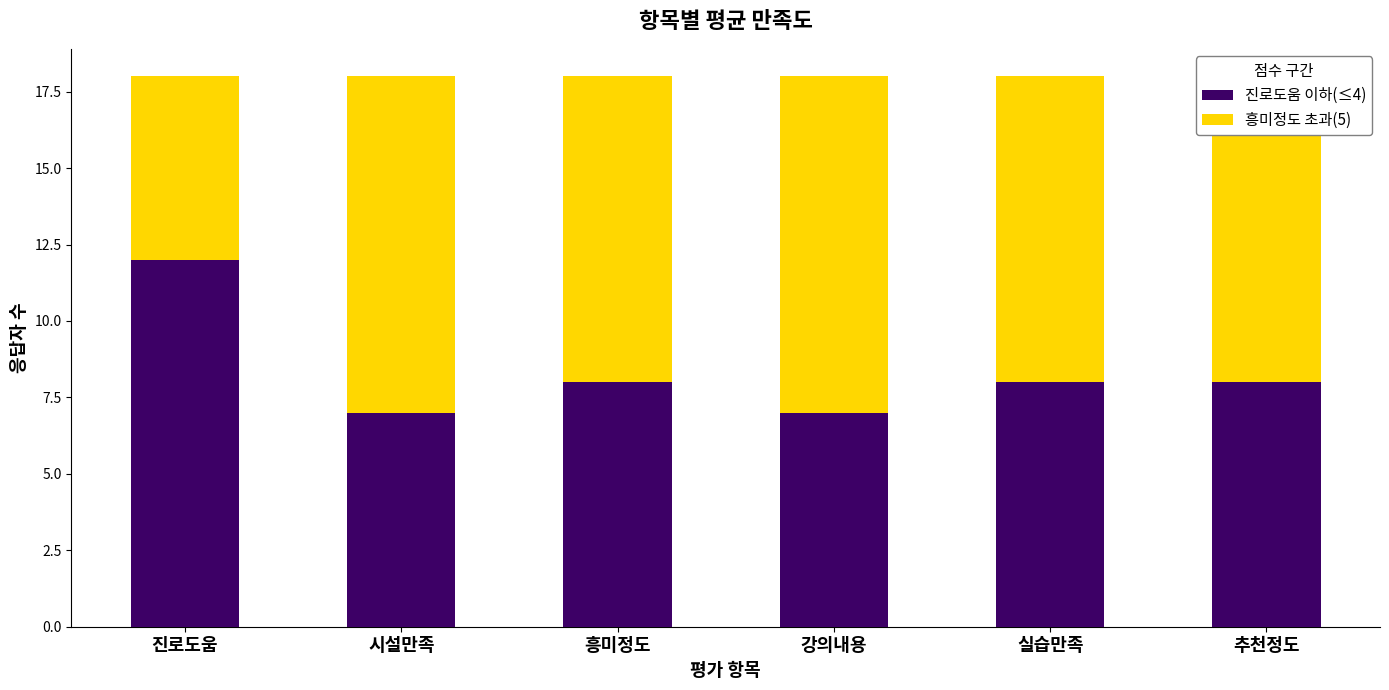

What is the difference between the maximum and second lowest values in the 진로도움 이하(≤4) series?

5